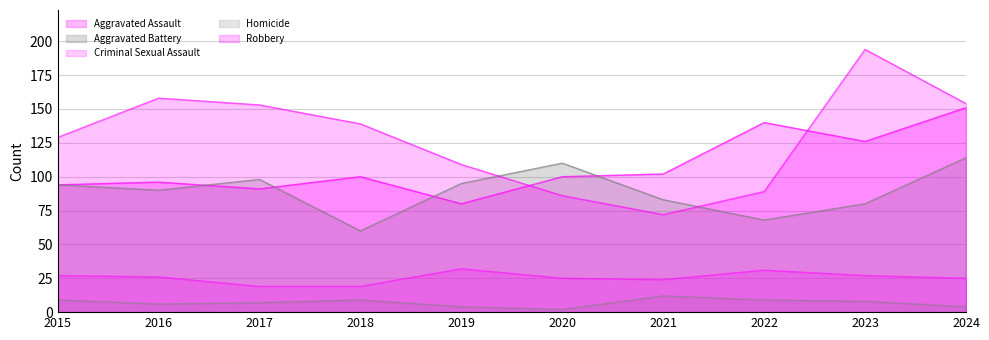

Which series ends up on top after the final intersection of Aggravated Assault and Robbery?

Robbery